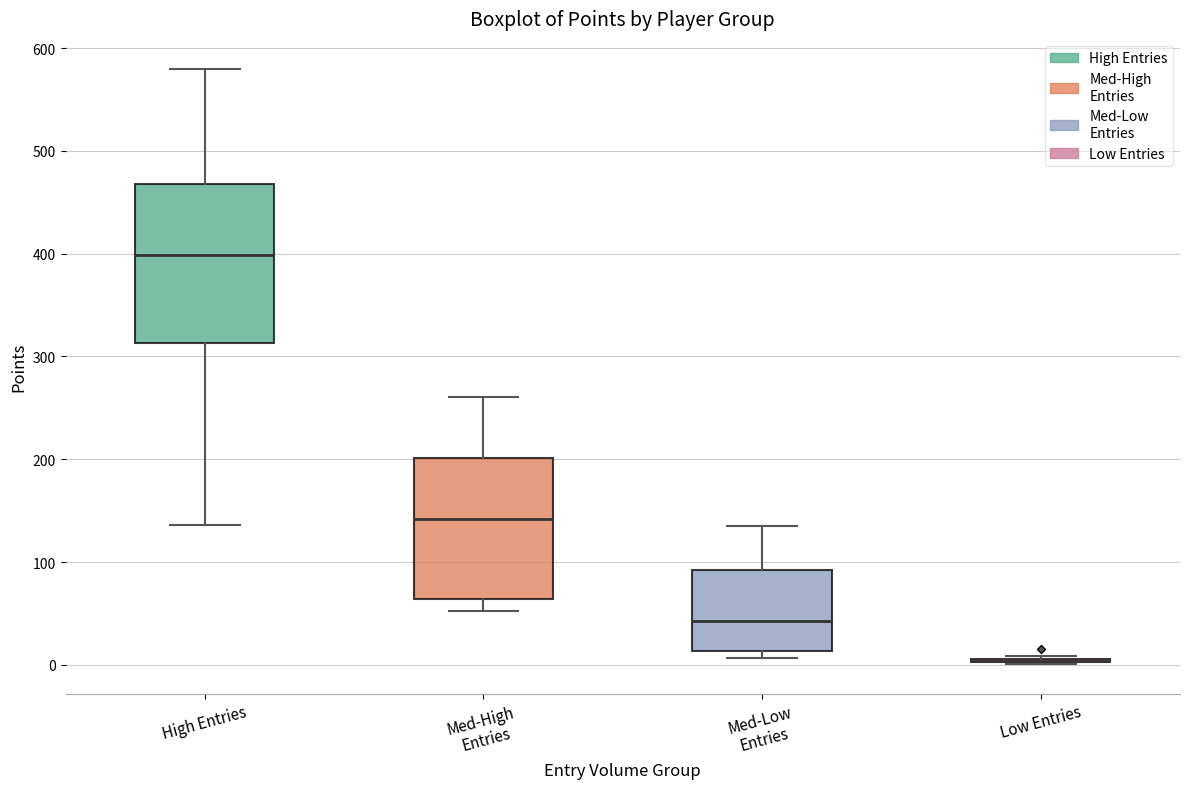

Where does the upper whisker of the box for High Entries end on the y-axis? The values are not printed on the chart, so give them approximately, as read against the axis.

580